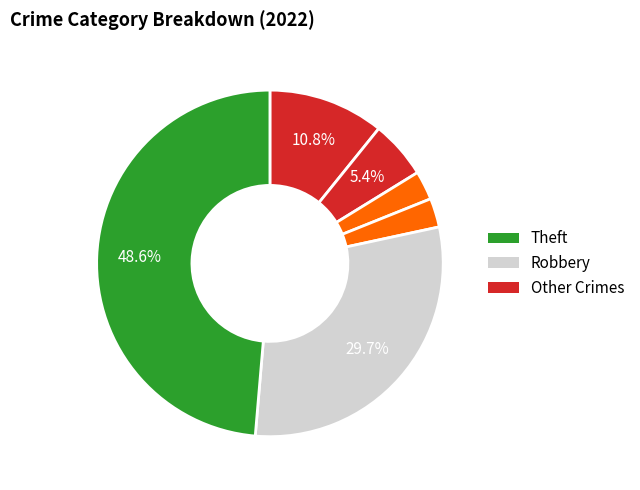

Count the number of slices in the pie.

6